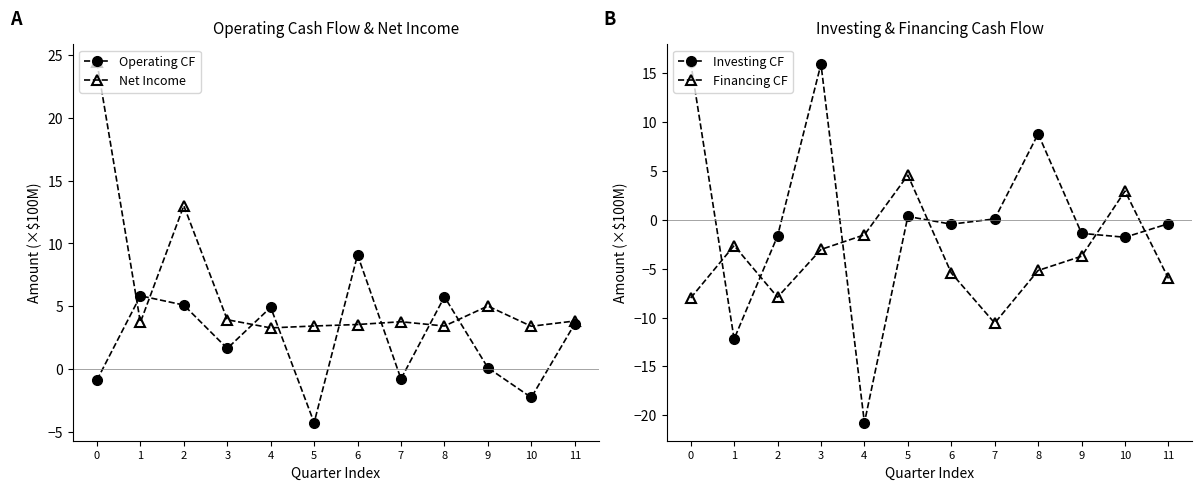

The value of Investing CF at 6 is -0.6. True or false?

False